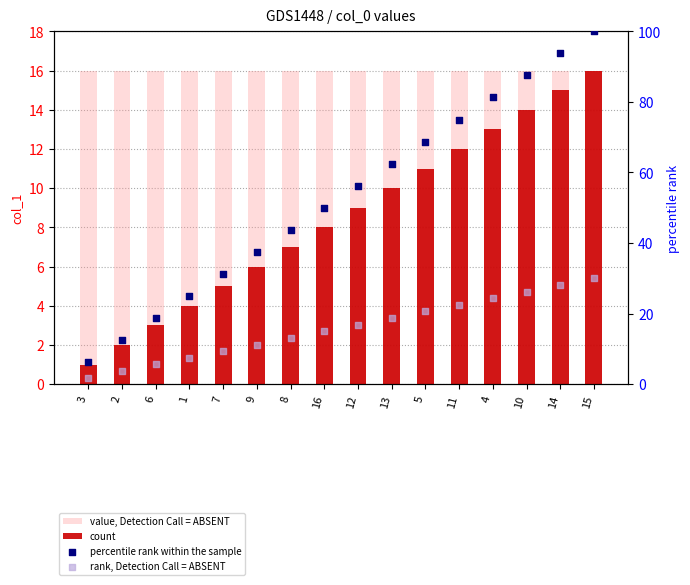

What is the total value across all series at 1?

52.5